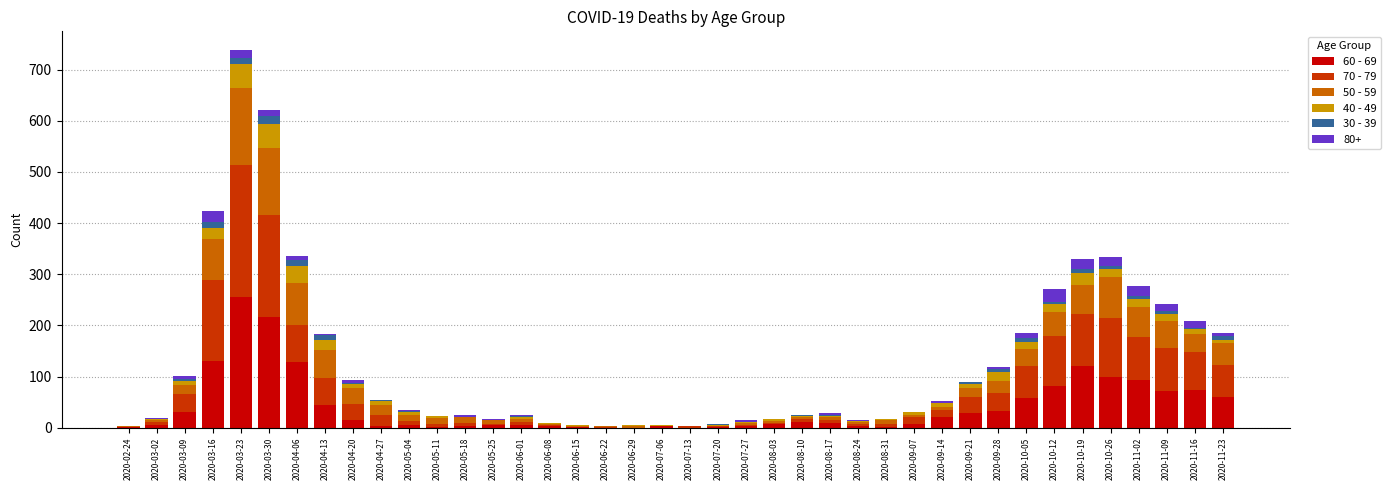

What is the total value across all series at 2020-10-19?

329